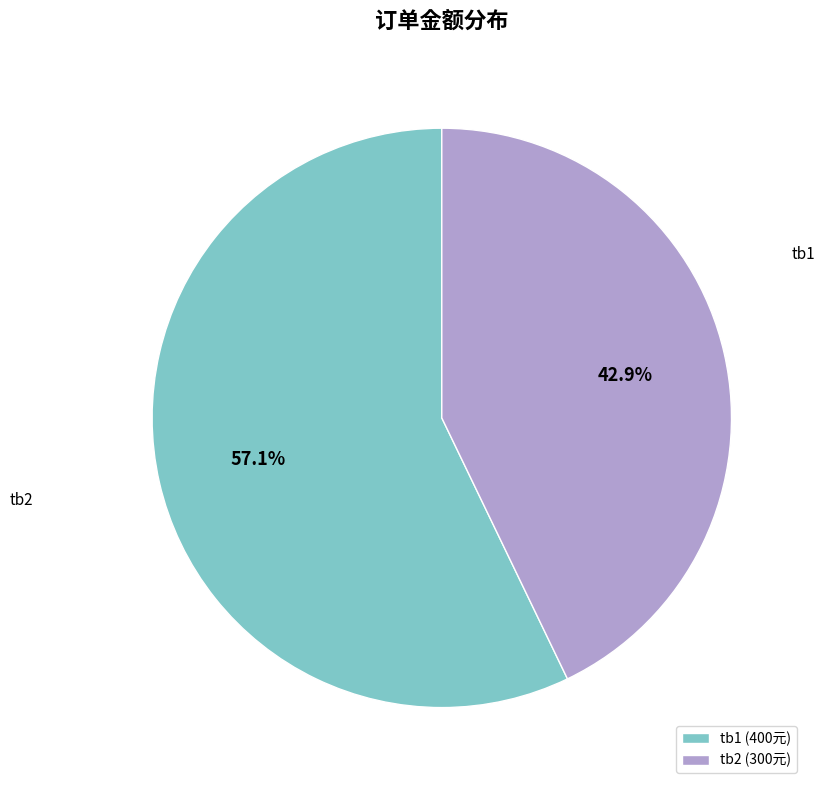

To the nearest percent, what percentage of the pie is tb2?

43%